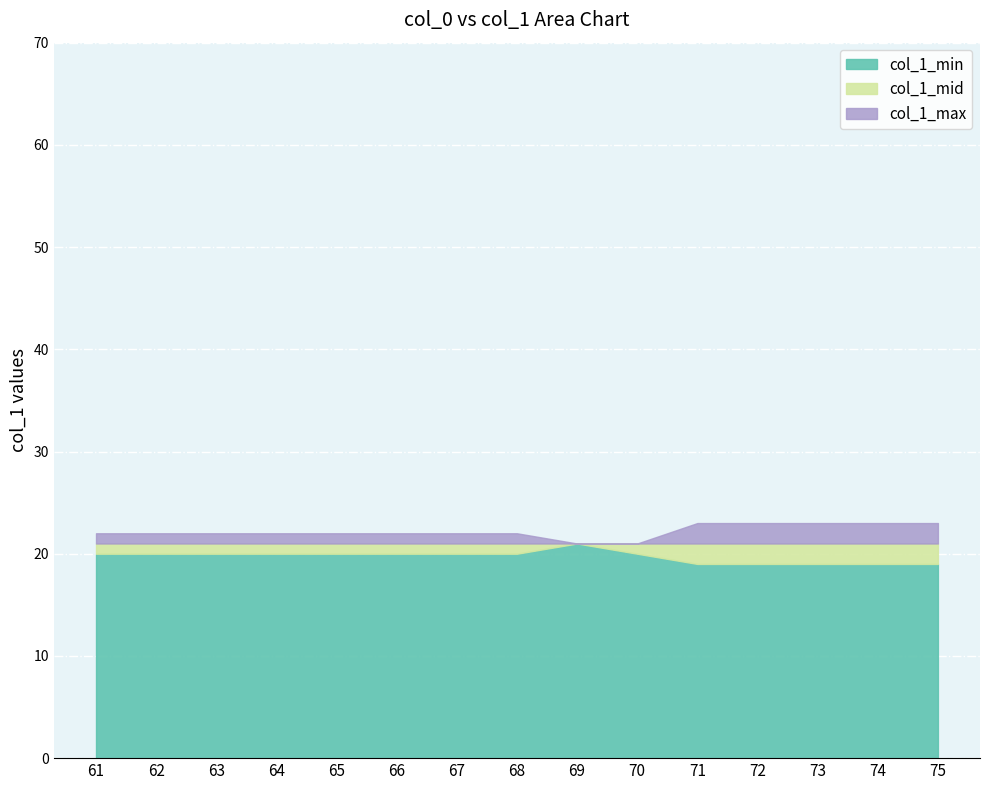

Is the value of col_1_min at 71 greater than the value of col_1_mid at 66?

No